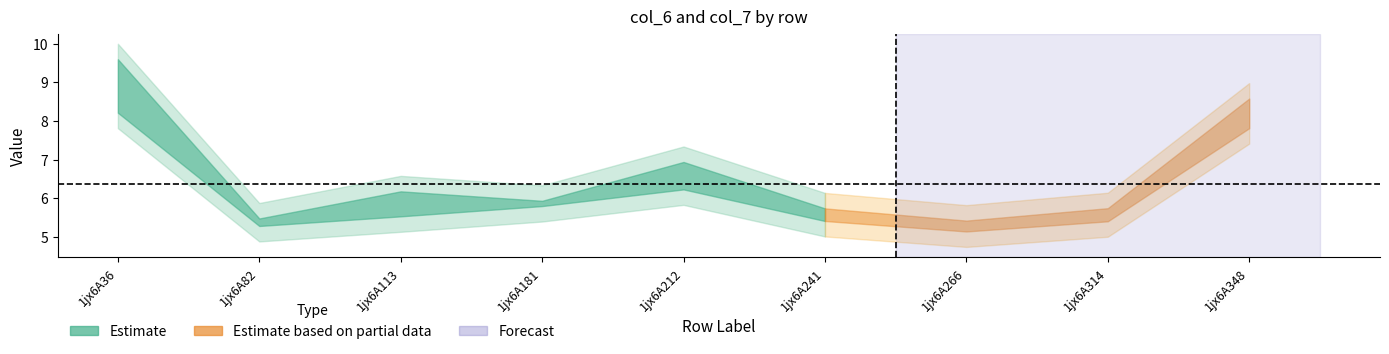

At which category does the chart reach its peak across all series?

1jx6A36